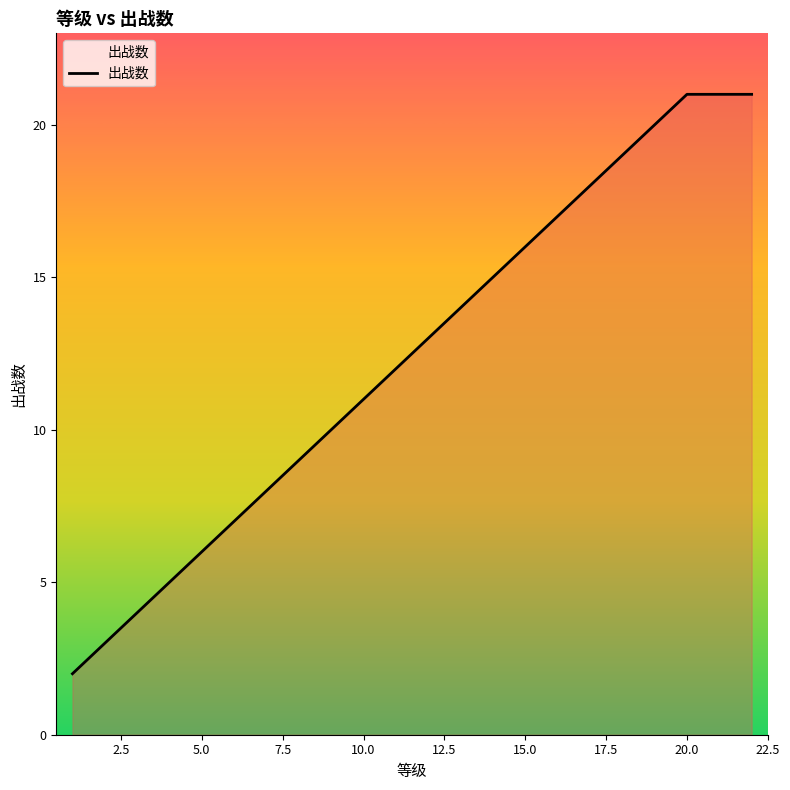

What is the difference between the maximum and minimum values?

19